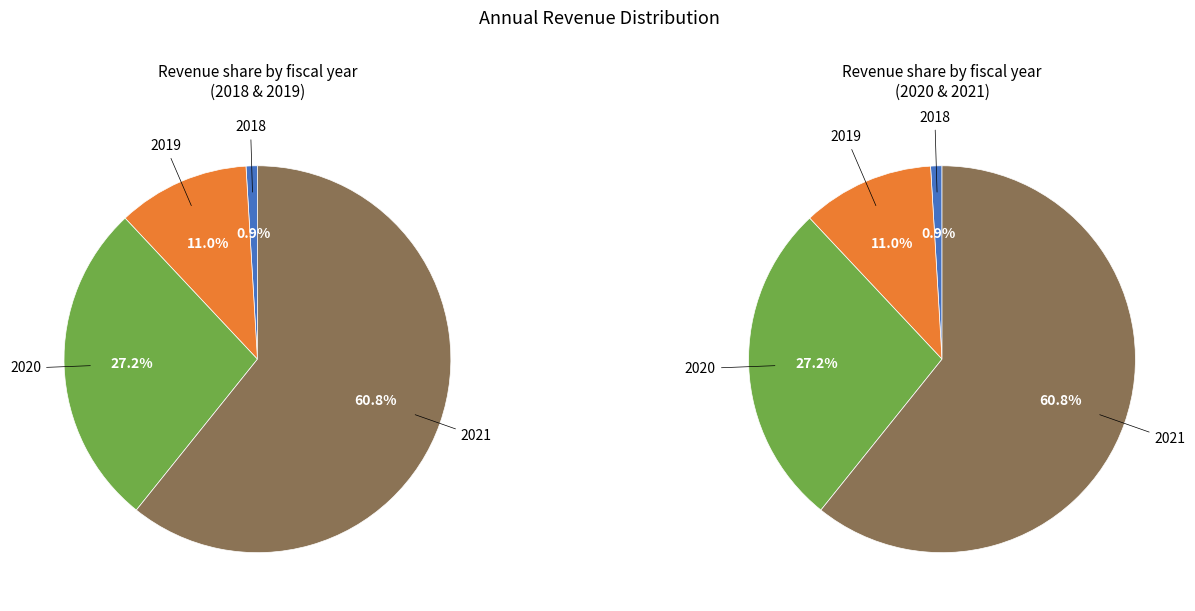

Between 2019 and 2020, which is larger?

2020